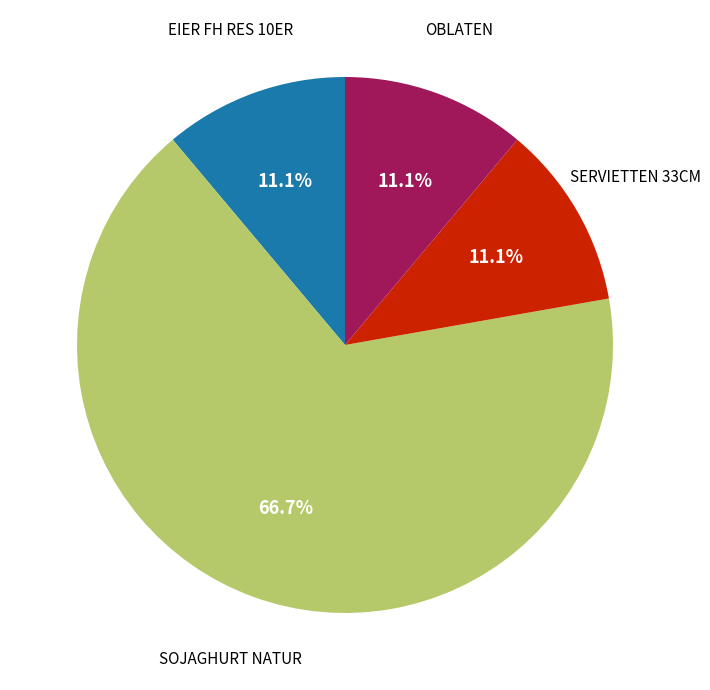

Which slice is the largest?

SOJAGHURT NATUR